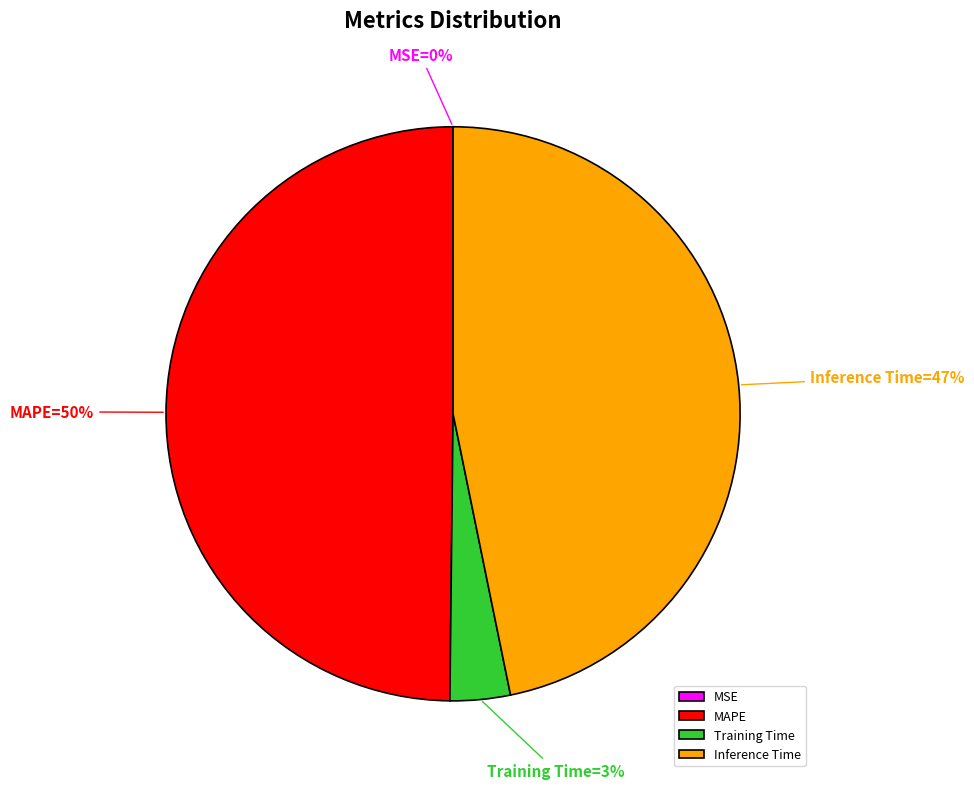

Is it true that Training Time is 3% of the pie?

True